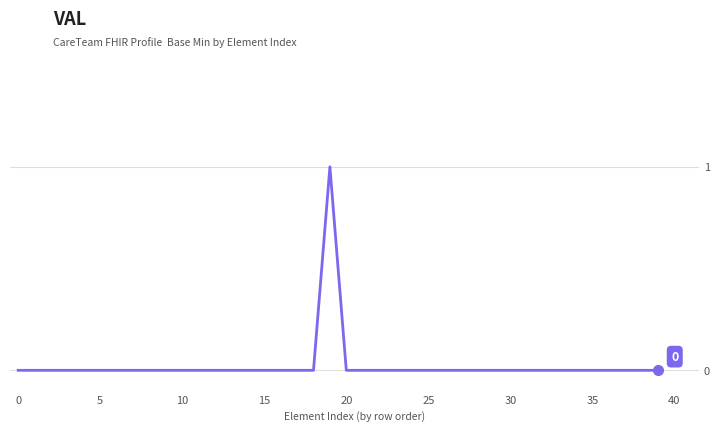

Where is the first local maximum?

19